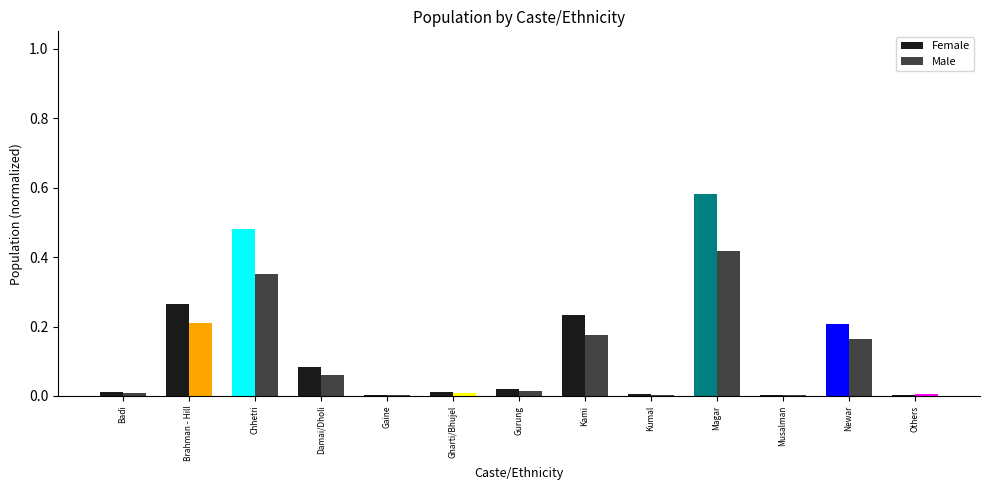

Which series changed the most between Brahman - Hill and Gurung?

Female